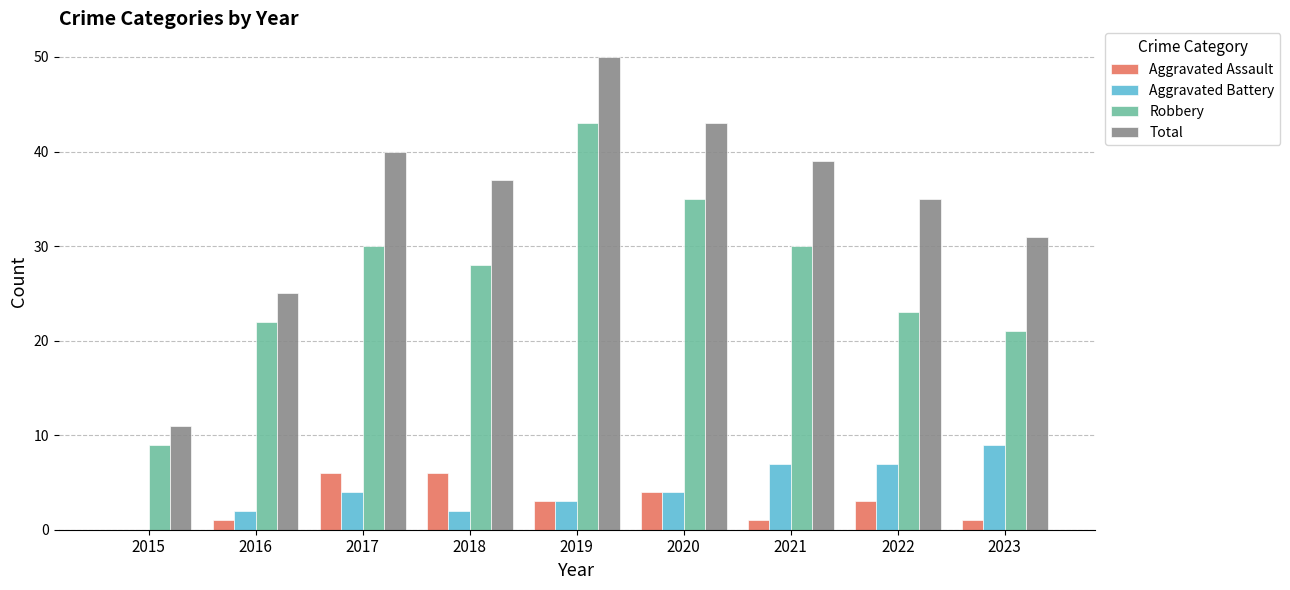

Reading right to left, what are all the values shown in this chart?

Aggravated Assault: 1	3	1	4	3	6	6	1	0
Aggravated Battery: 9	7	7	4	3	2	4	2	0
Robbery: 21	23	30	35	43	28	30	22	9
Total: 31	35	39	43	50	37	40	25	11